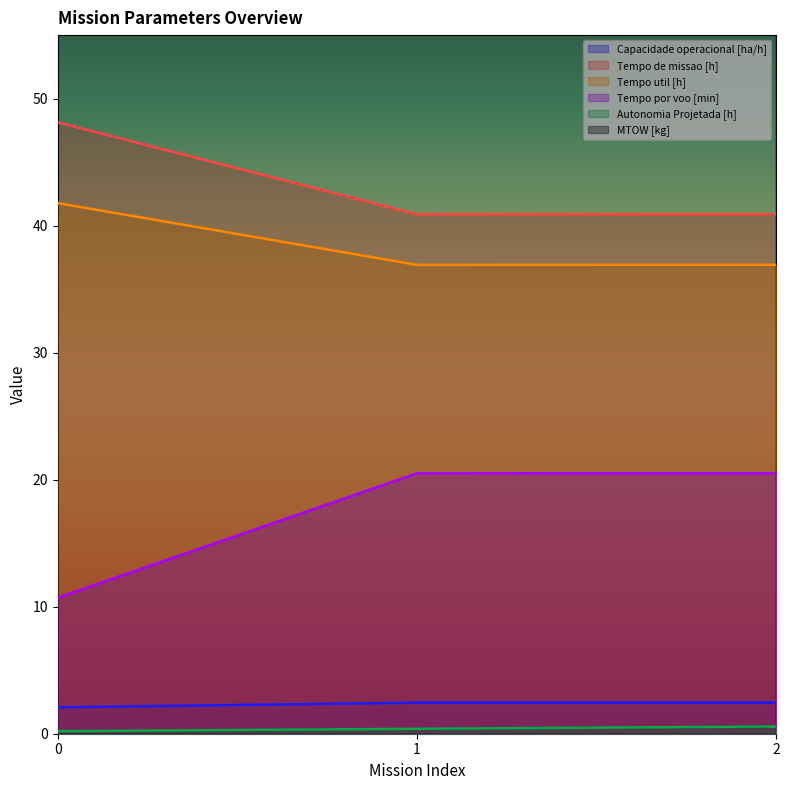

How many lines are shown in the chart?

6